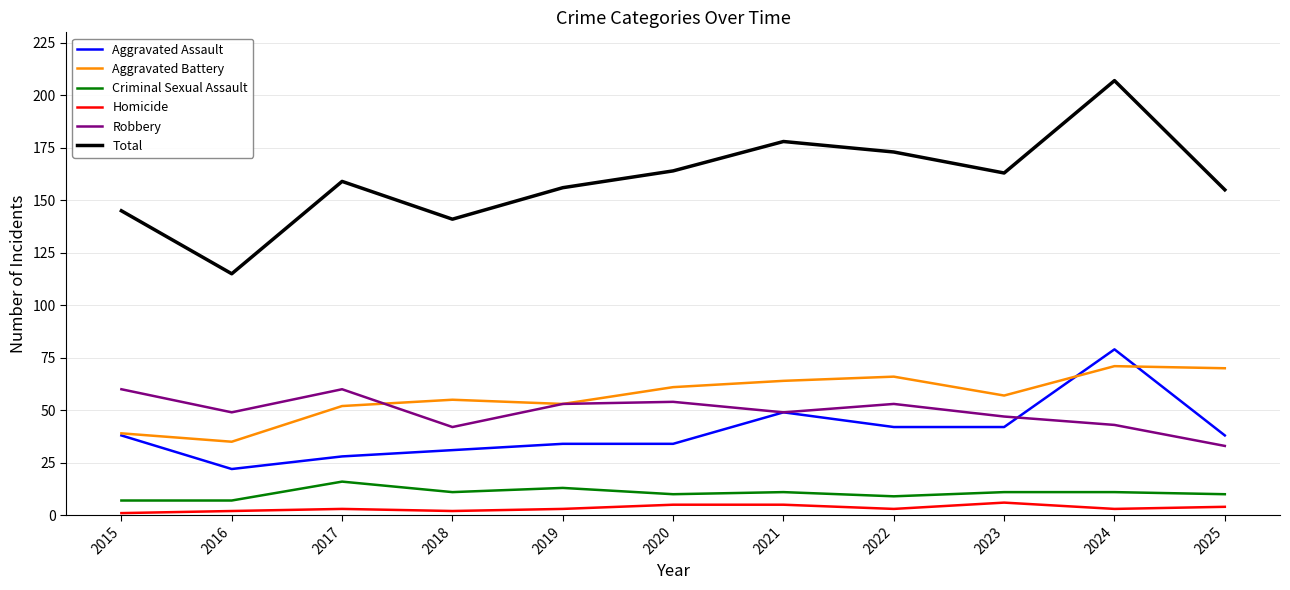

What is the minimum value for Aggravated Assault?

22